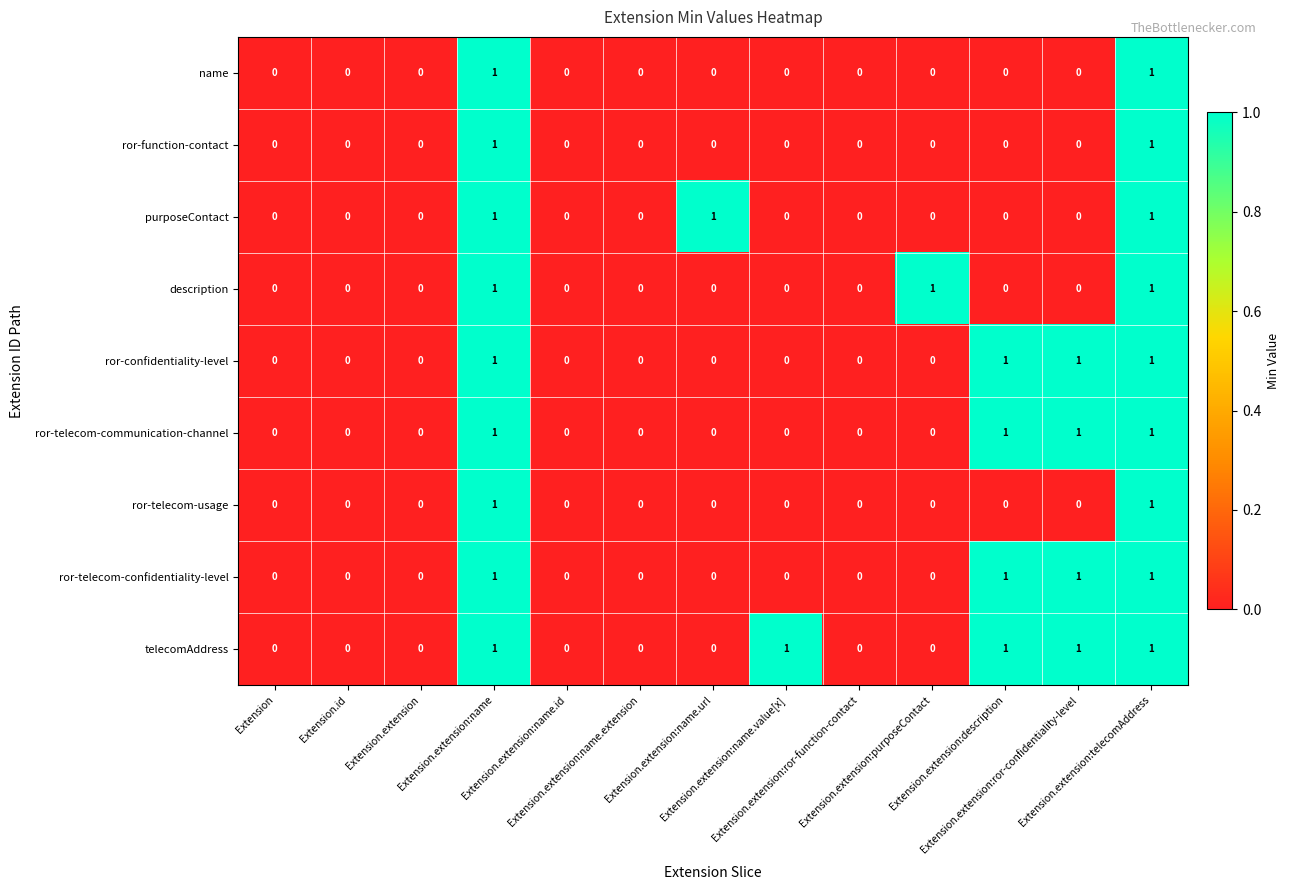

Count the ror-telecom-usage values in the range 0 to 1.

13